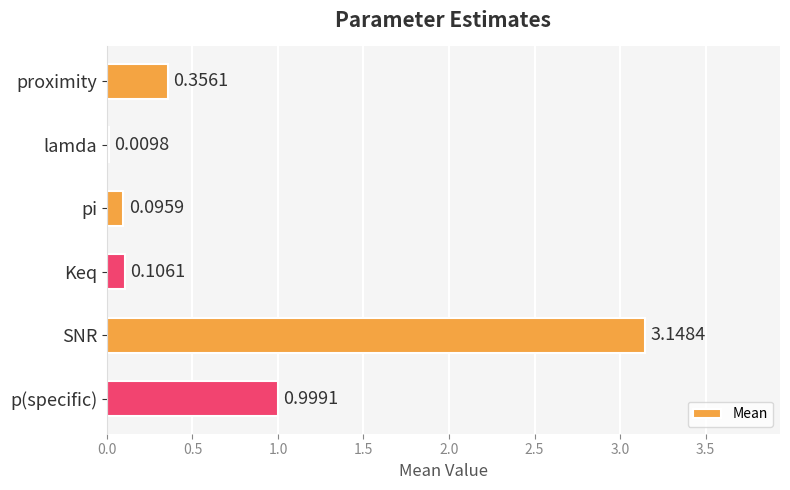

What is the change in value from pi to SNR?

+3.1